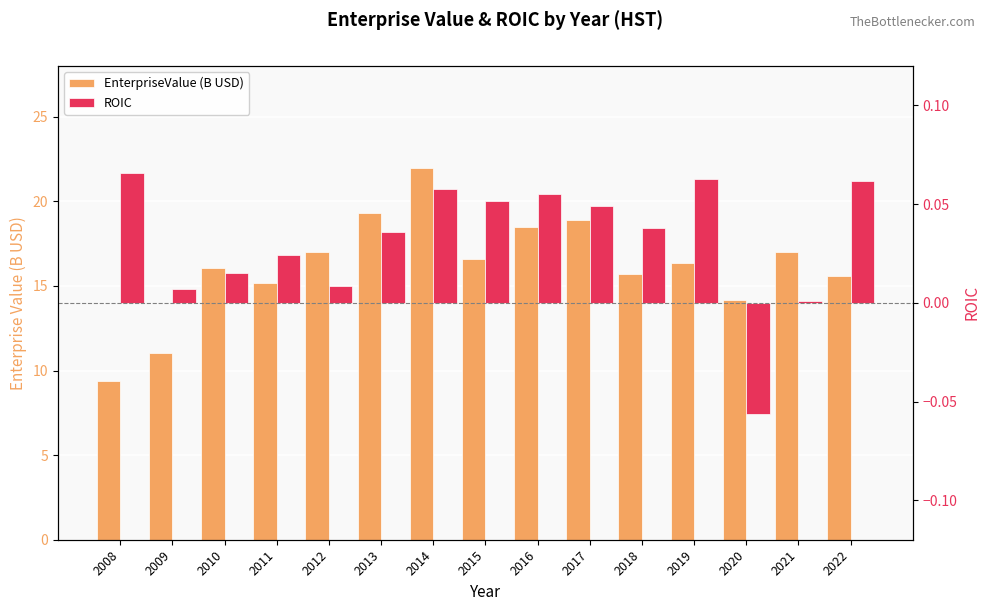

What is the maximum value shown in the chart?

22.0